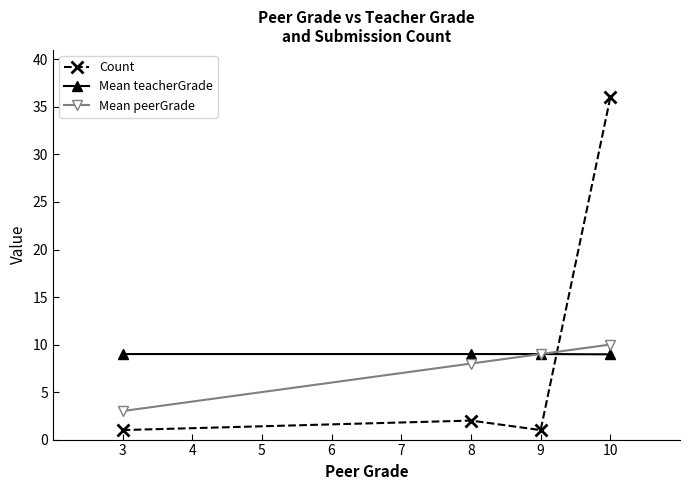

Reading left to right, list all the values displayed in this chart.

Count: 3=1.0	8=2.0	9=1.0	10=36.0
Mean teacherGrade: 3=9.0	8=9.0	9=9.0	10=9.0
Mean peerGrade: 3=3.0	8=8.0	9=9.0	10=10.0